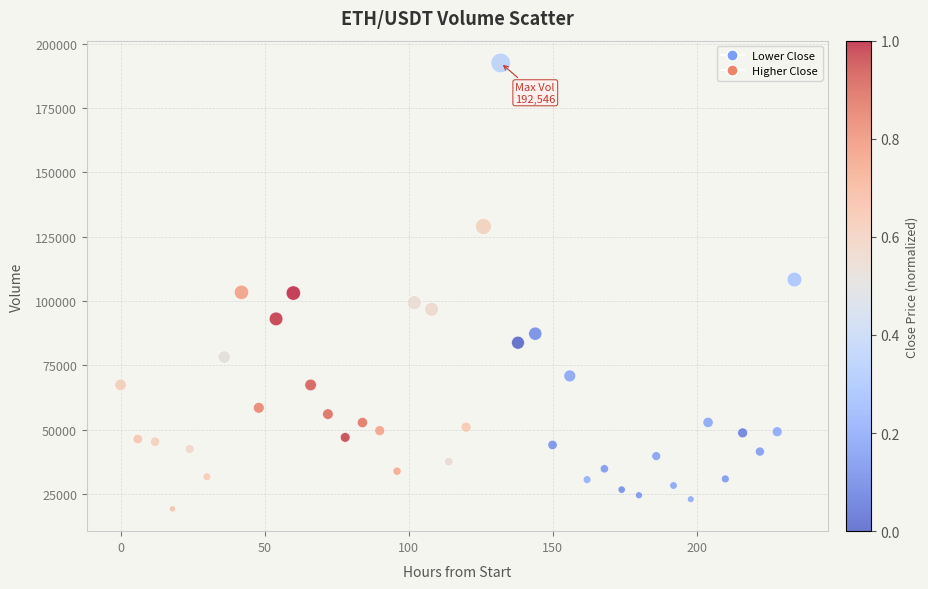

What is the range of X values (max minus min)?

234.0